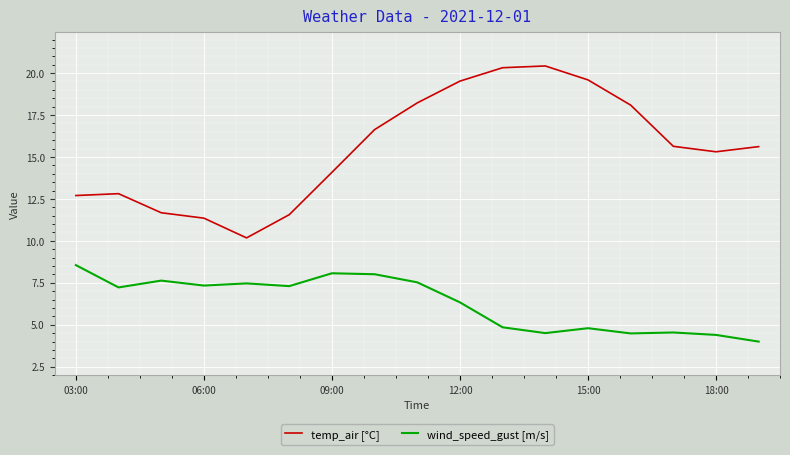

Which series has the largest total across all categories?

temp_air [°C]